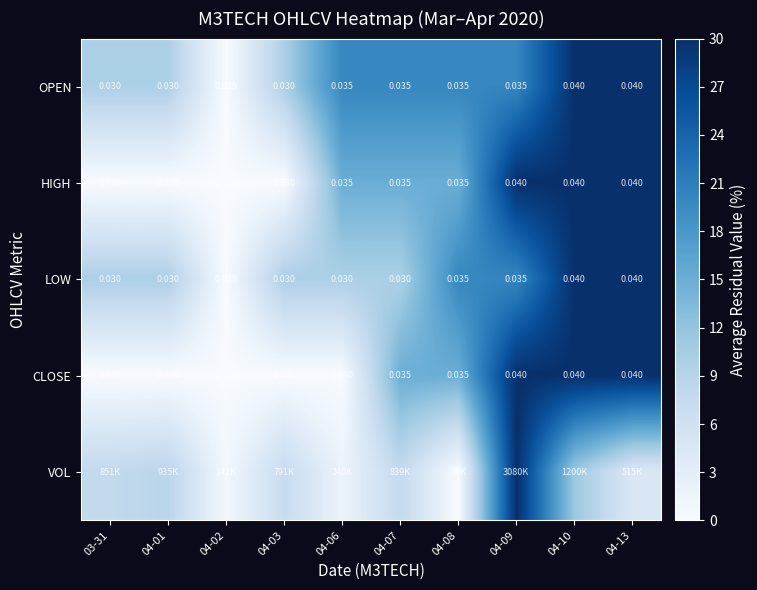

The value of VOL at 04-03 is 7.2. True or false?

True